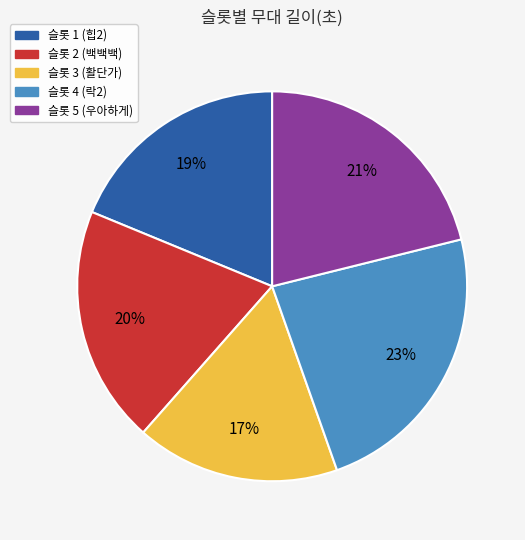

Is it true that 슬롯 2 (백백백) is 20% of the pie?

True